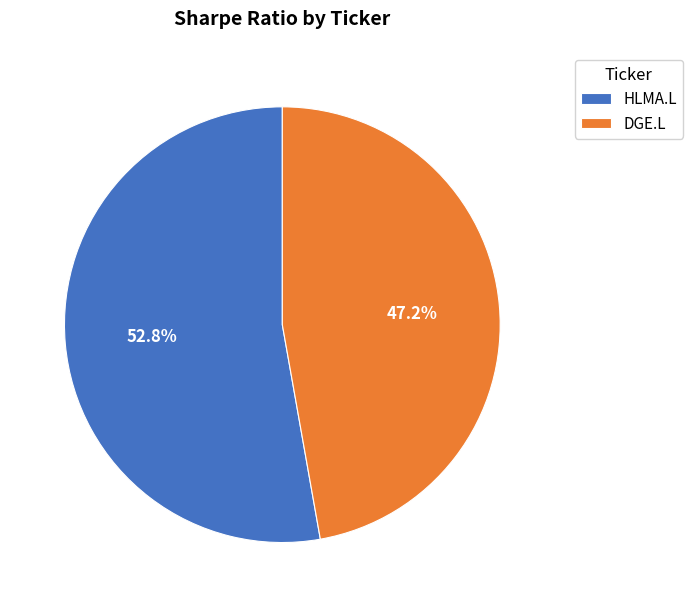

To the nearest percent, what portion does HLMA.L represent?

53%